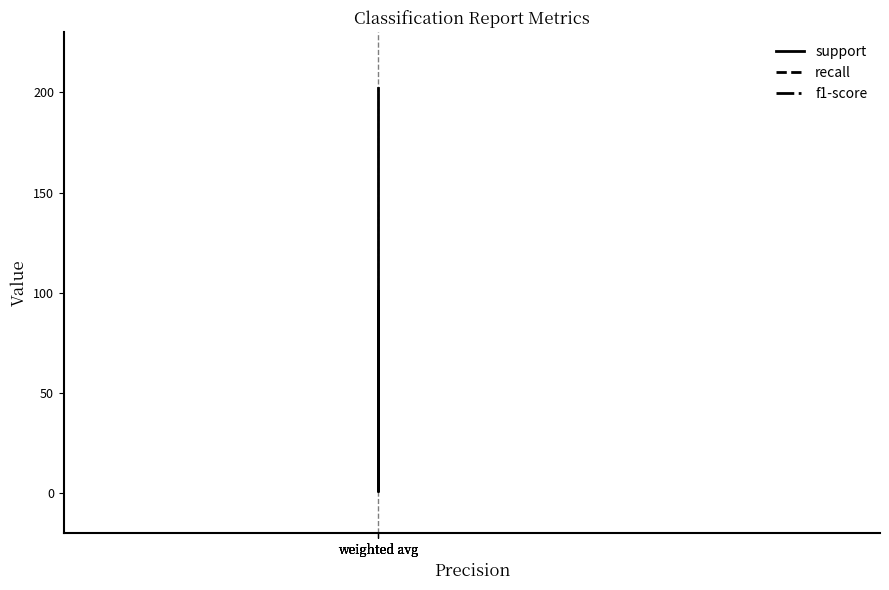

How many values in the support series exceed 101?

2